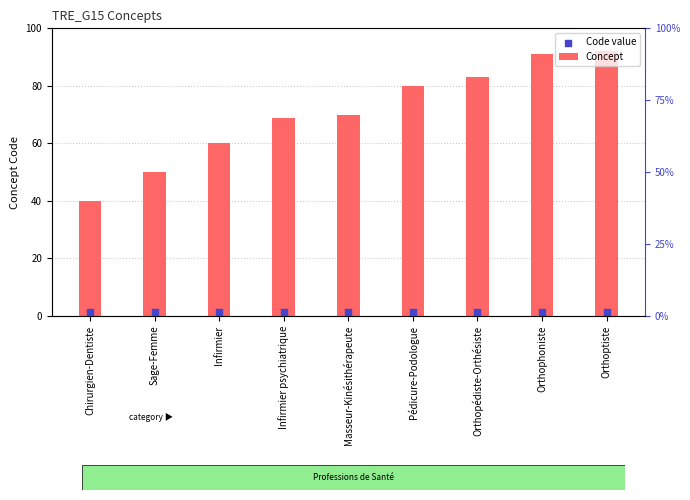

Which series has the largest total across all categories?

Concept